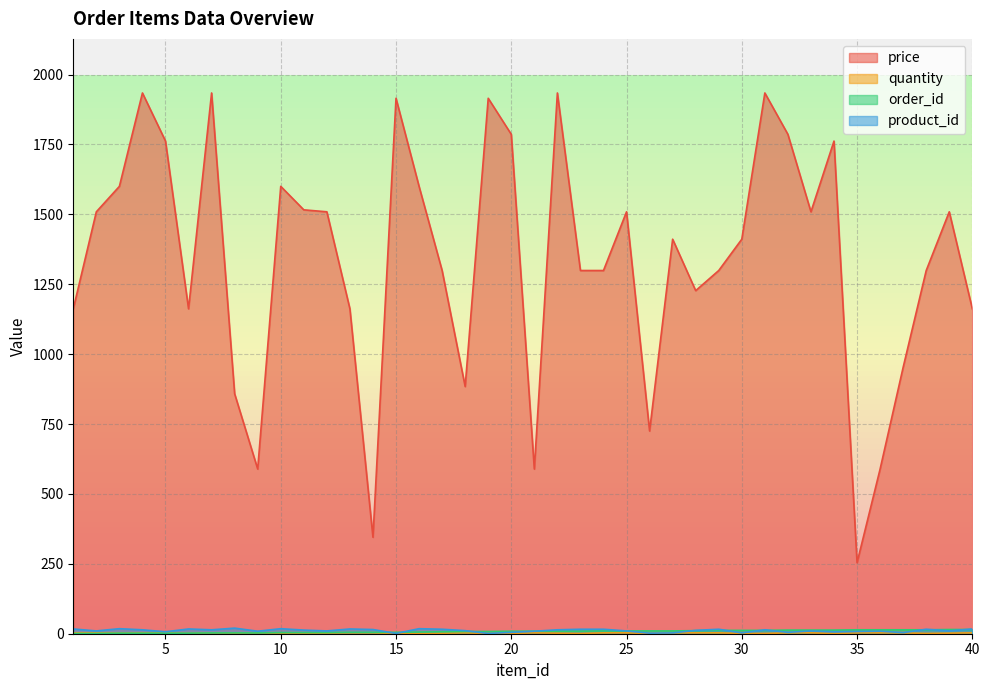

What are all the series names shown in the legend?

price, quantity, order_id, product_id